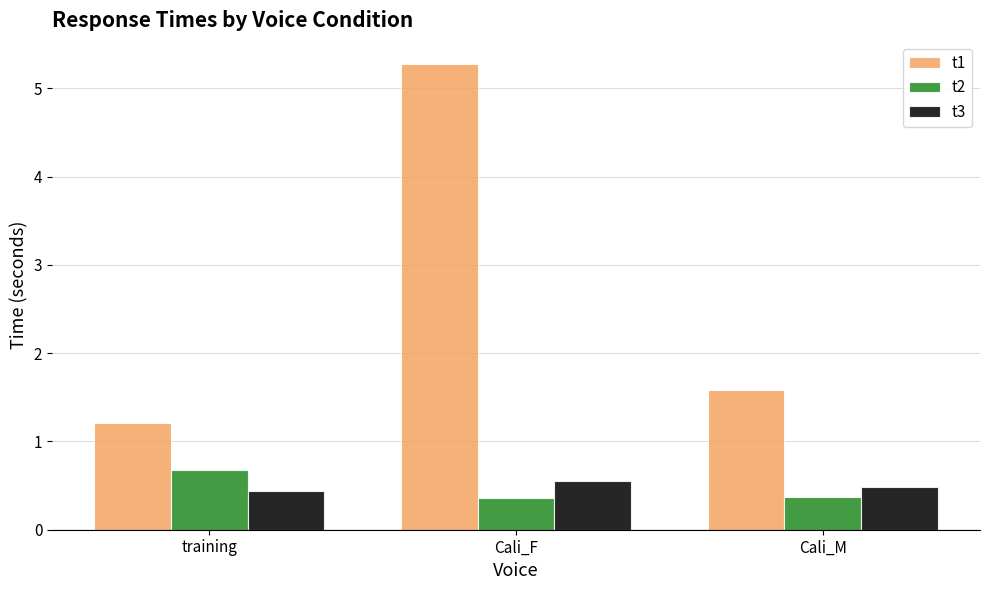

Rank the categories by t1 value from lowest to highest.

training, Cali_M, Cali_F